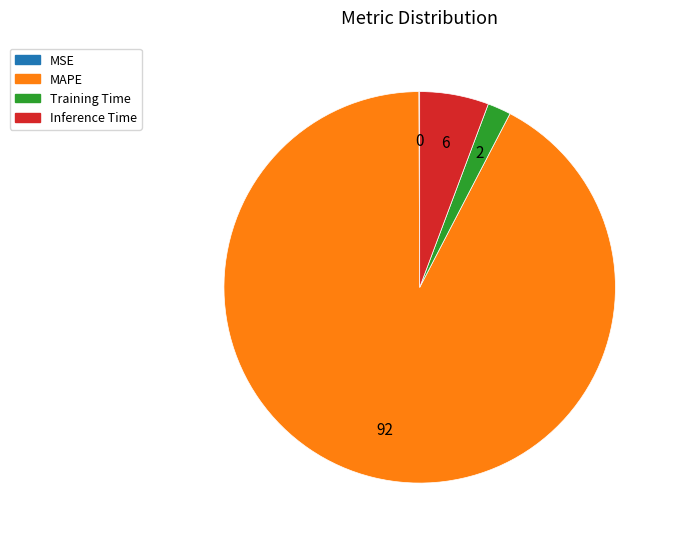

What is the majority slice?

MAPE